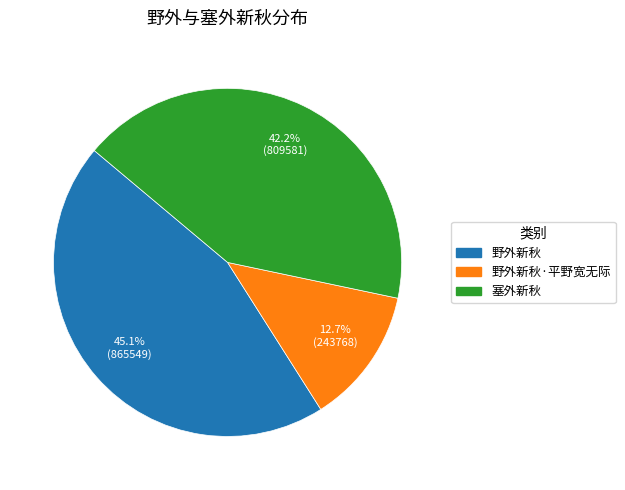

Does any single category account for the majority?

No